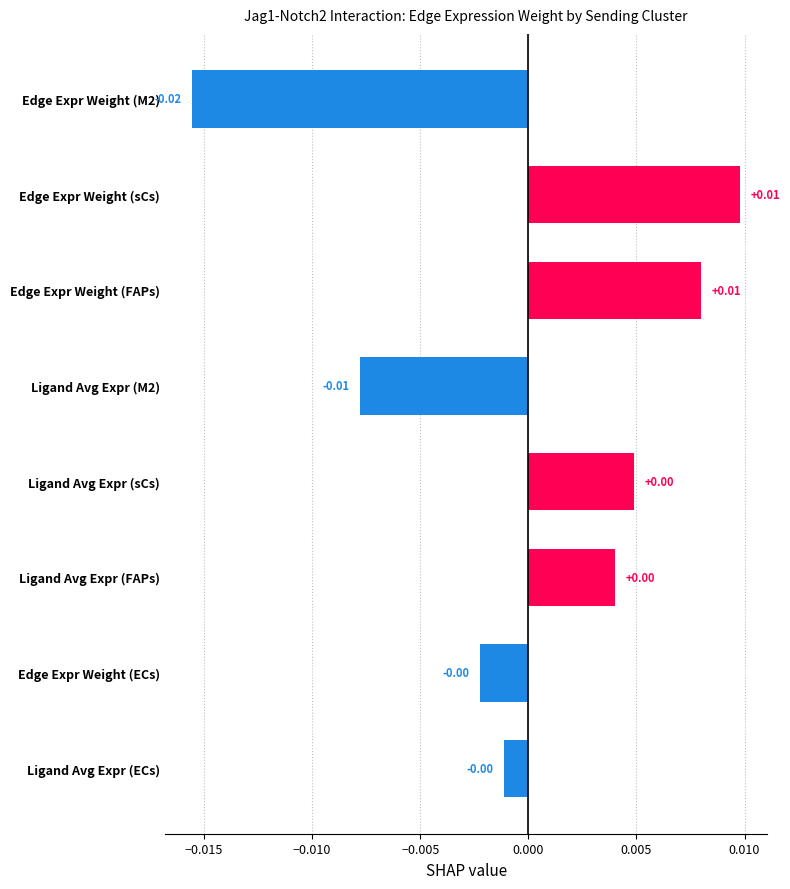

Which has a higher value, Edge Expr Weight (FAPs) or Ligand Avg Expr (FAPs)?

Edge Expr Weight (FAPs)